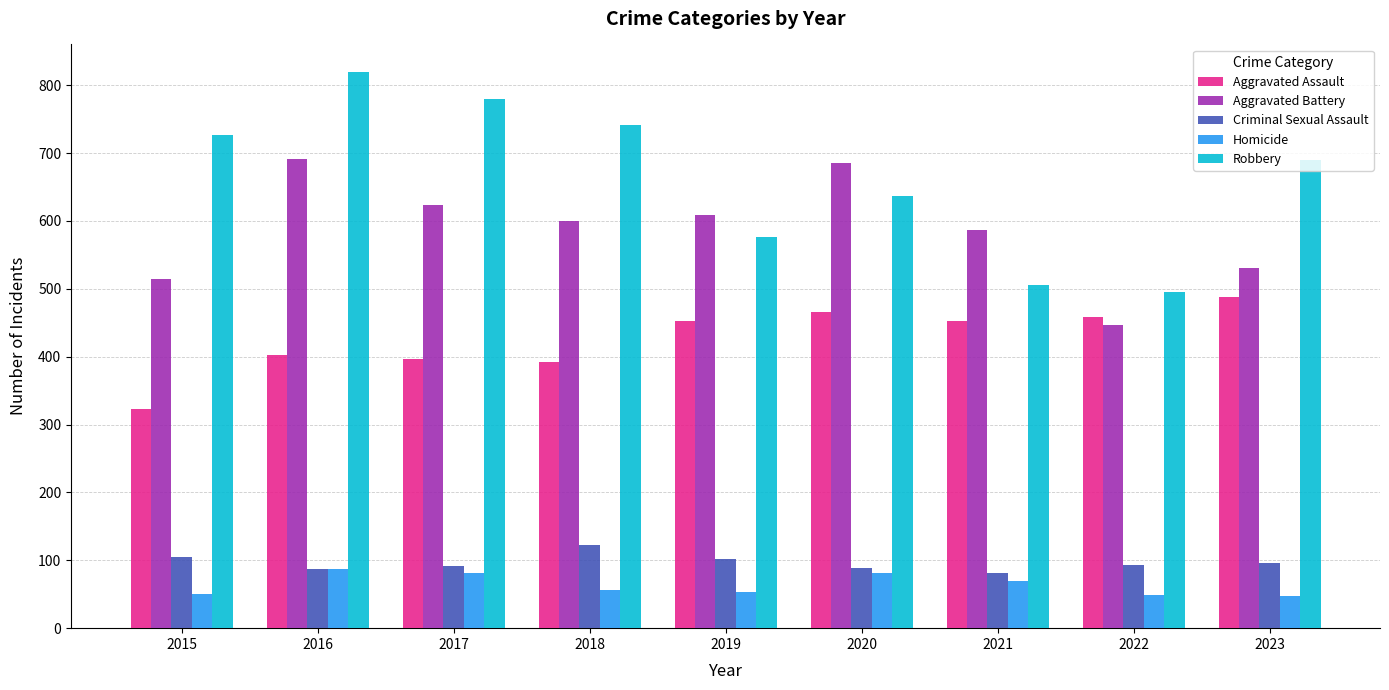

Which category has the lowest value in the Aggravated Battery series?

2022